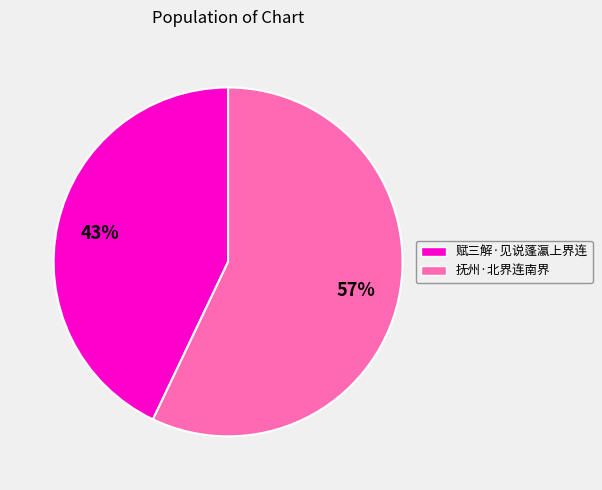

Between 赋三解·见说蓬瀛上界连 and 抚州·北界连南界, which is larger?

抚州·北界连南界